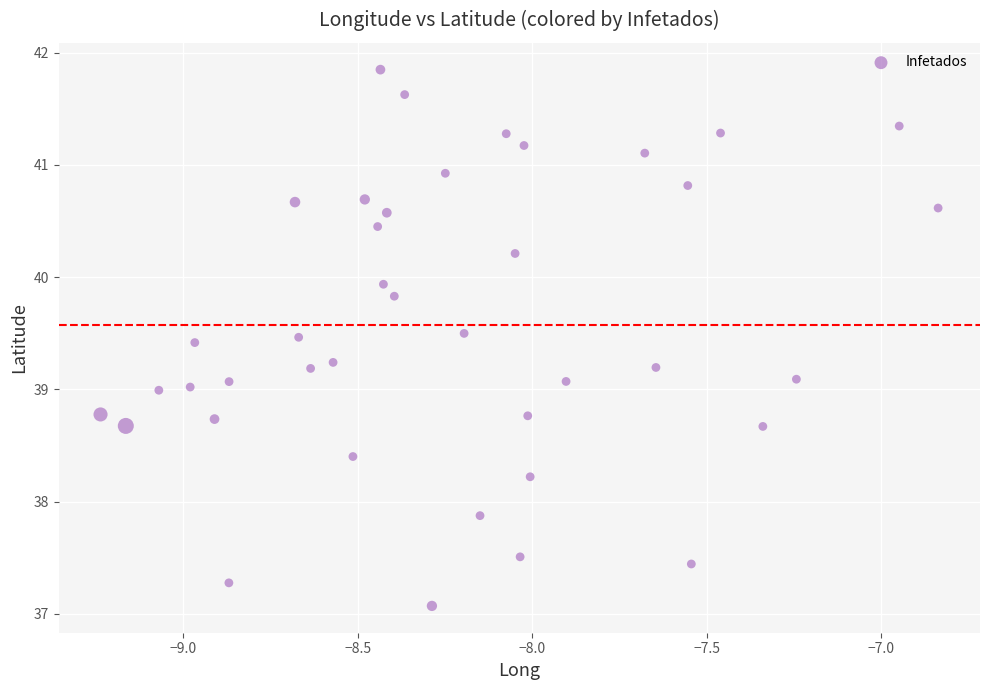

What is the range of X values (max minus min)?

2.4